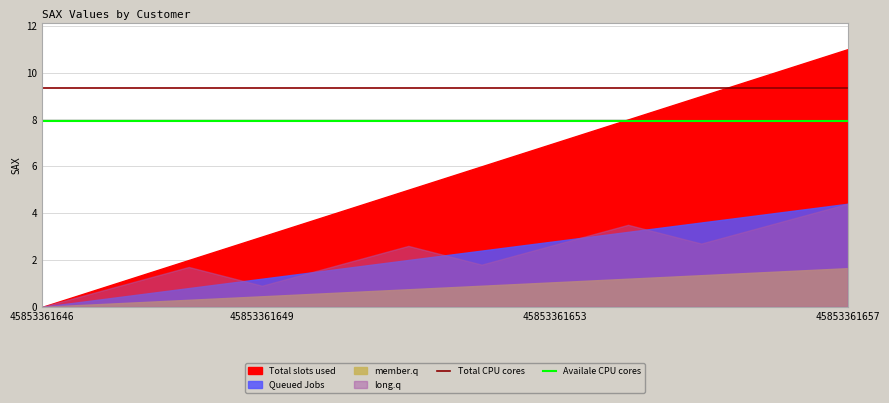

The value of Availale CPU cores at 9 is 7.9. True or false?

True